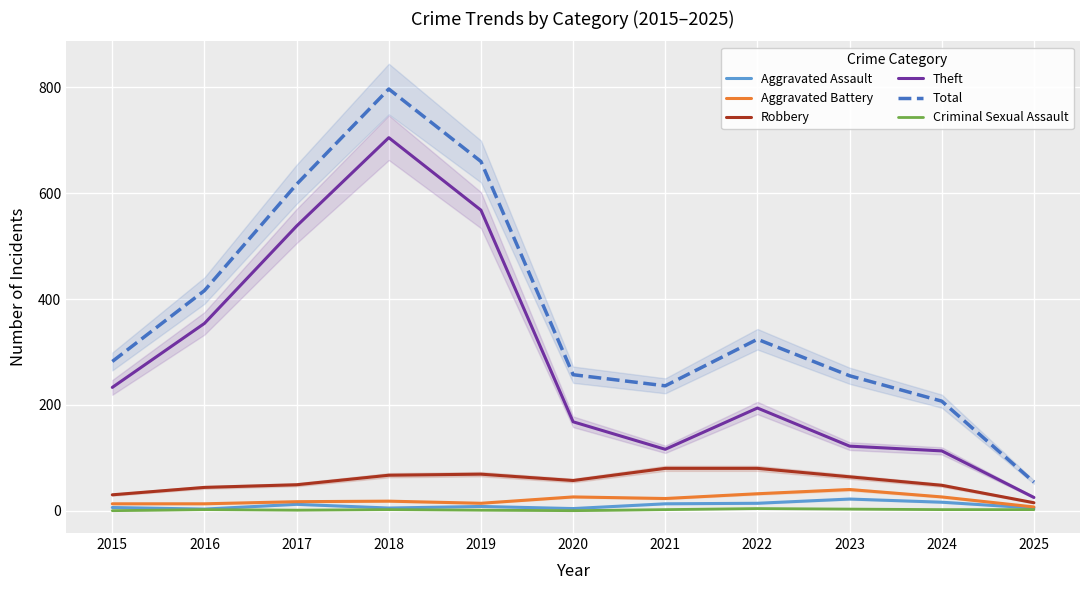

True or false: Theft and Robbery intersect in this chart.

False